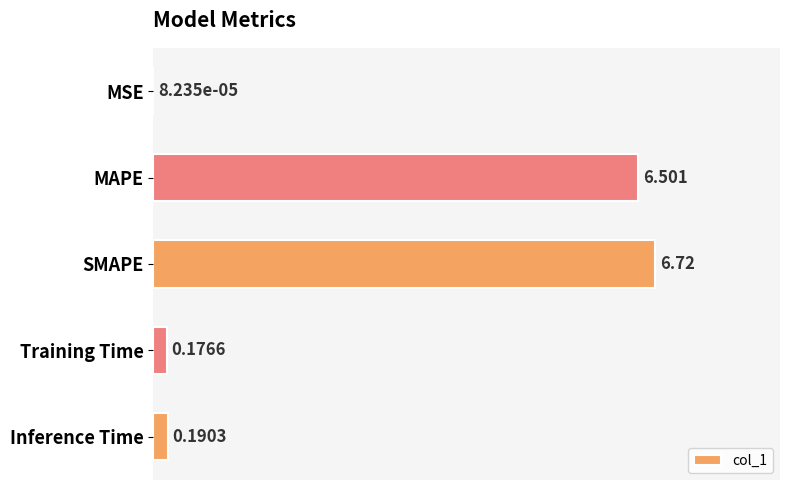

Where is the data nearest to the value 3?

Inference Time